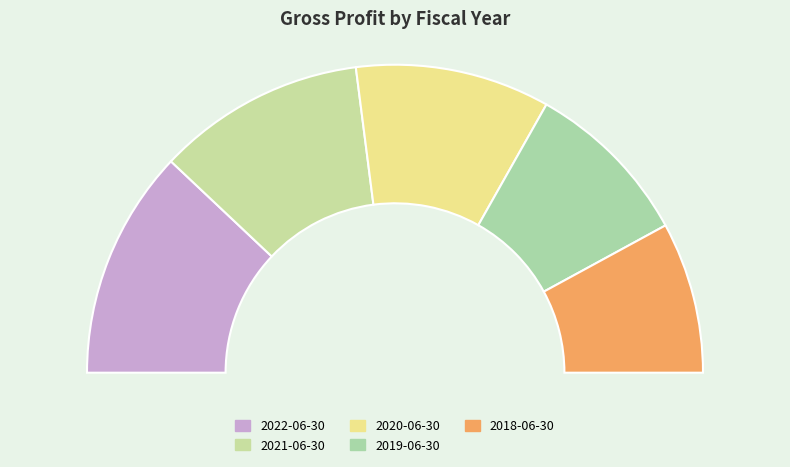

To the nearest percent, what is the combined percentage of 2019-06-30 and 2021-06-30?

40%